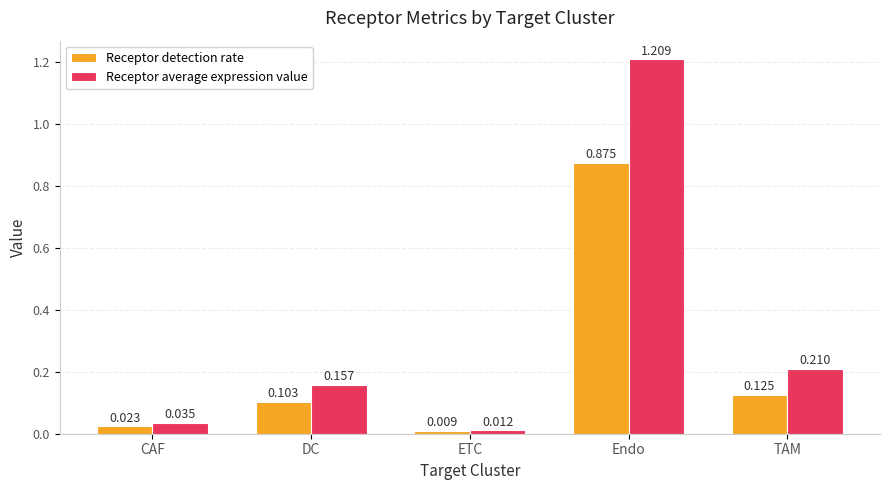

How many groups of bars are there?

5